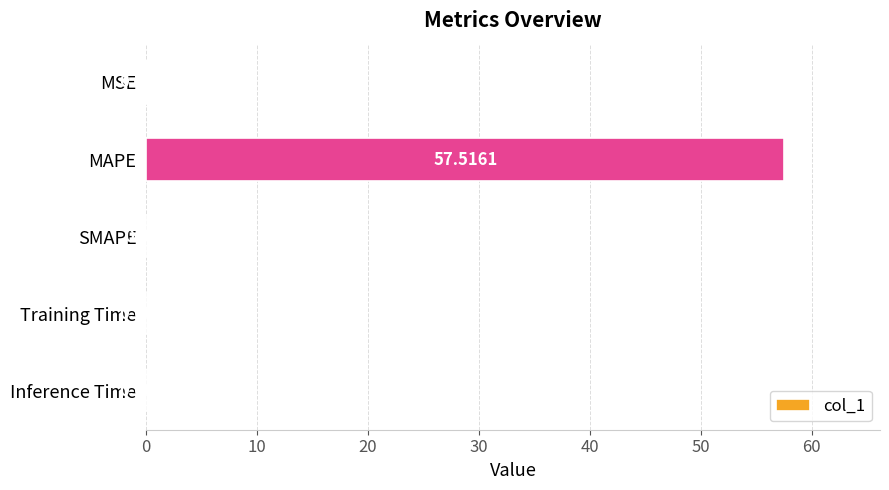

Which label corresponds to the largest value in the chart?

MAPE